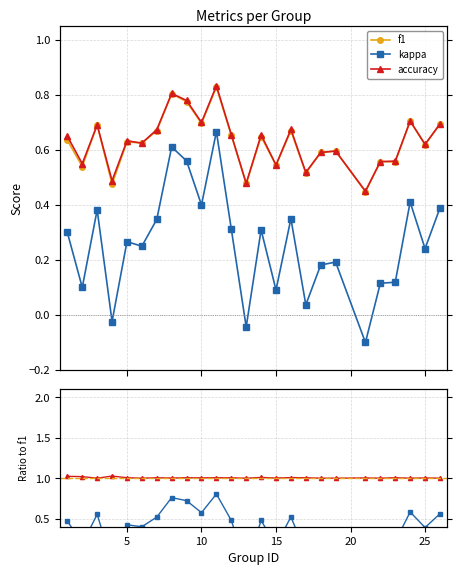

How many negative values does the kappa series have?

3